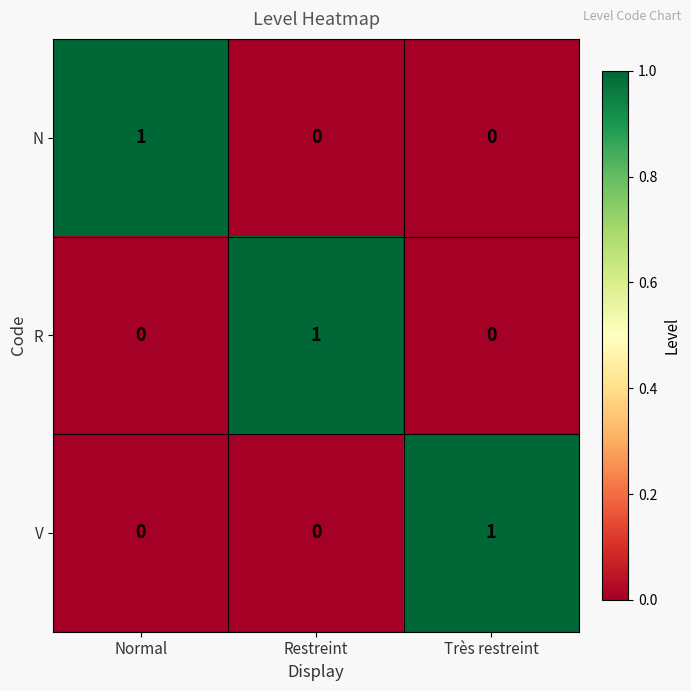

True or false: N has a value of 0 at Très restreint.

True